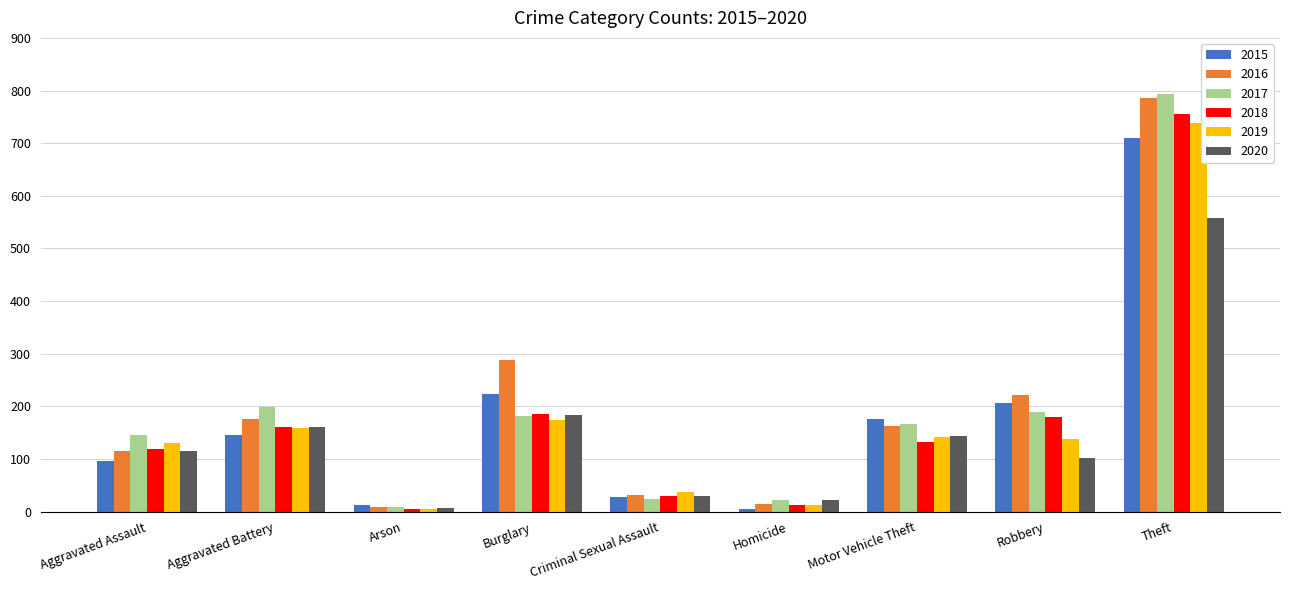

What is the minimum value for 2020?

7